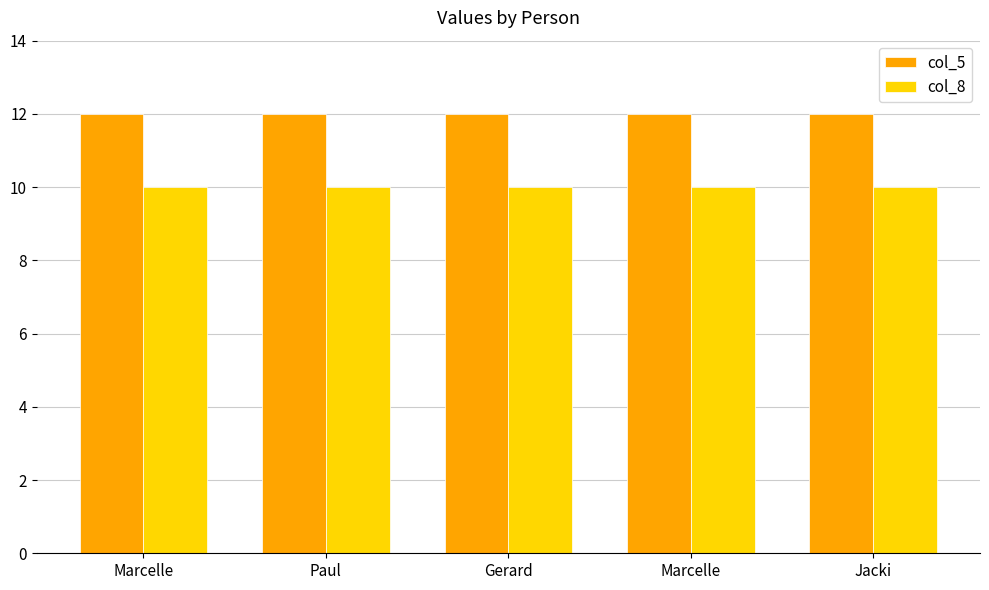

What are all the series names shown in the legend?

col_5, col_8